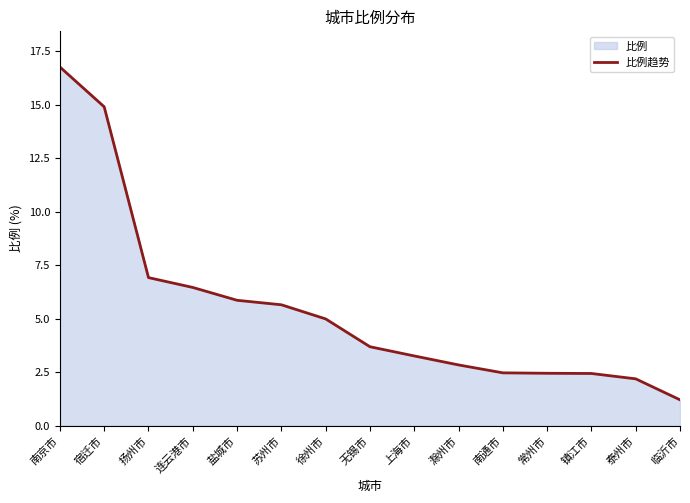

Count the number of data series in this chart.

1